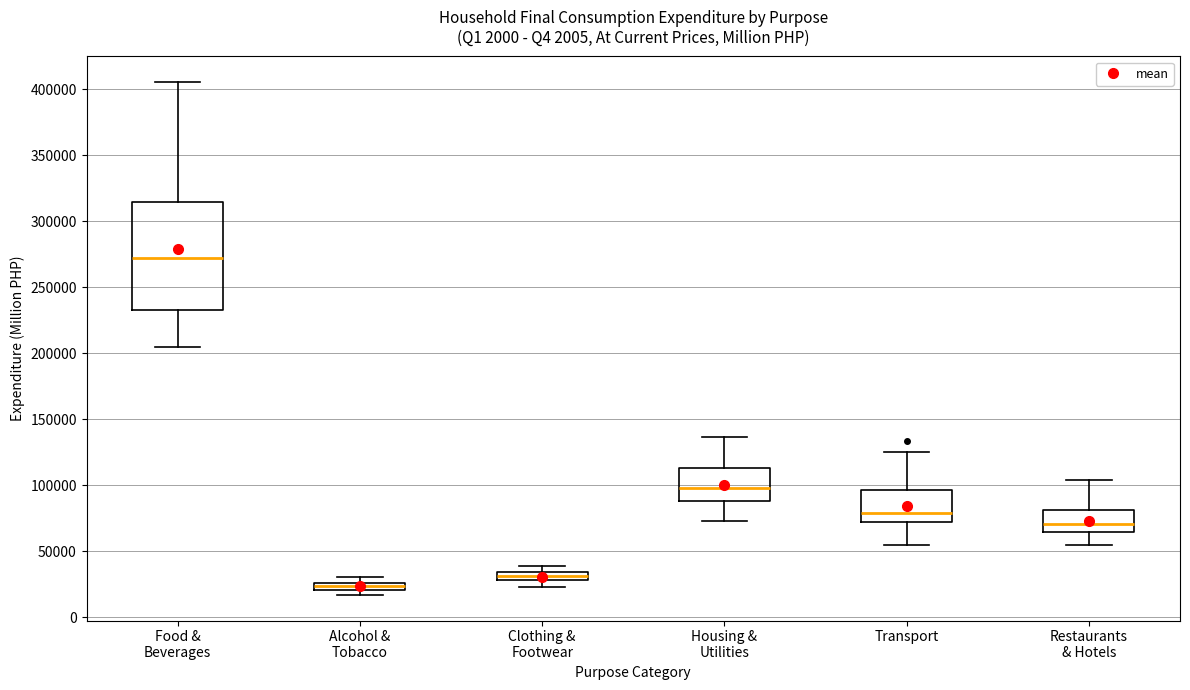

Which box is the tallest, from its lower edge to its upper edge?

Food & Beverages